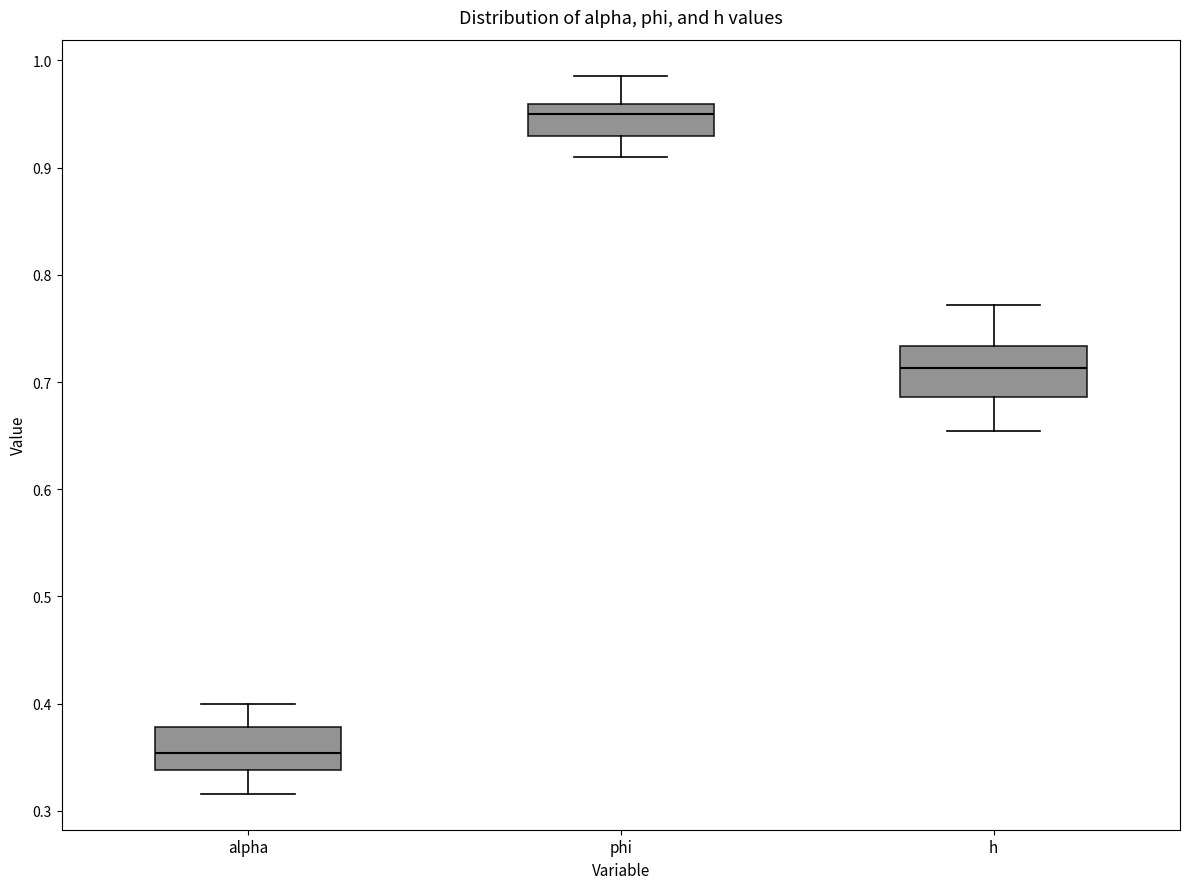

Where does the lower whisker of the box for phi end on the y-axis? The values are not printed on the chart, so give them approximately, as read against the axis.

0.91